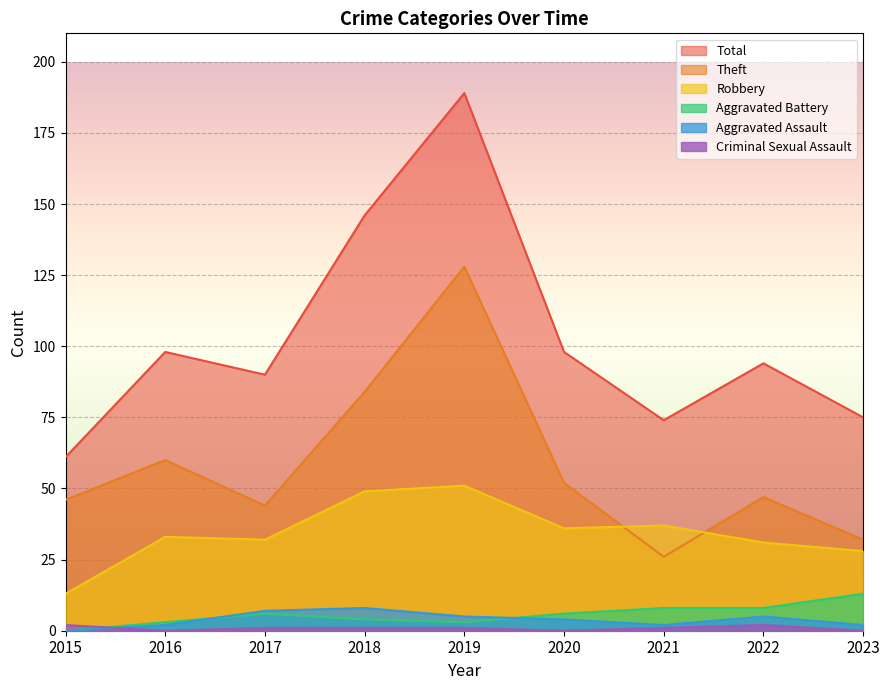

How many series are shown in this chart?

6